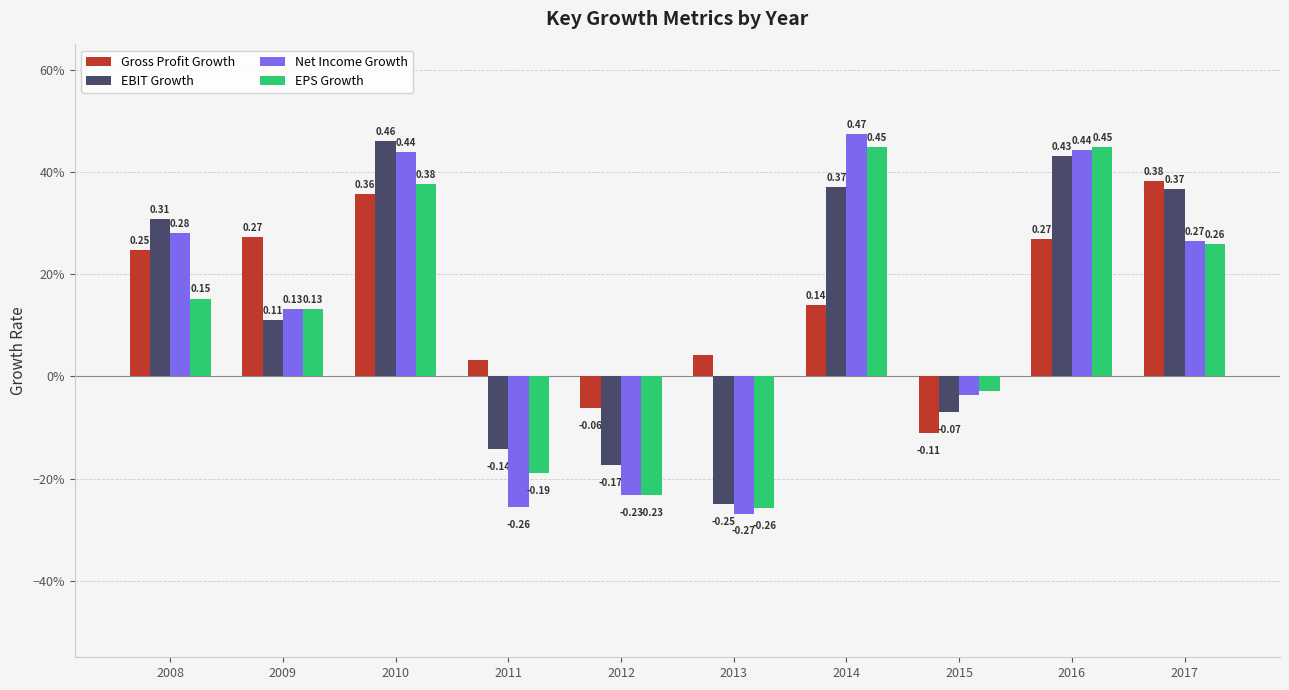

Rank the categories by Gross Profit Growth value from highest to lowest.

2017, 2010, 2009, 2016, 2008, 2014, 2013, 2011, 2012, 2015